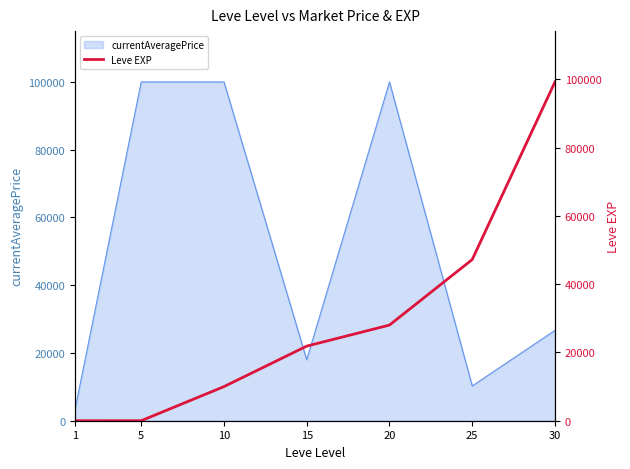

True or false: the data shows 47200 at 25.

True